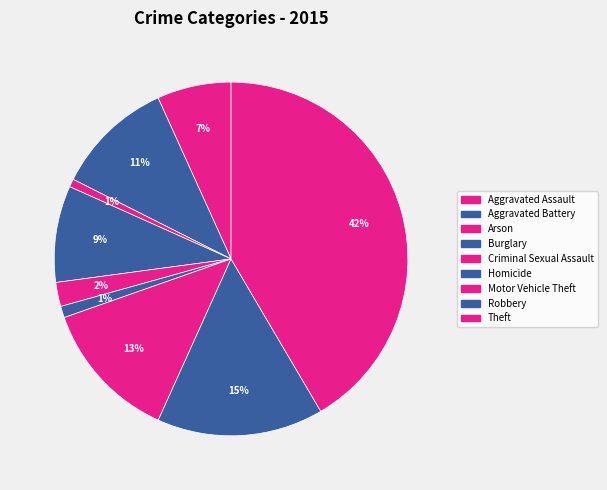

Rank the categories by value from highest to lowest.

Theft, Robbery, Motor Vehicle Theft, Aggravated Battery, Burglary, Aggravated Assault, Criminal Sexual Assault, Homicide, Arson